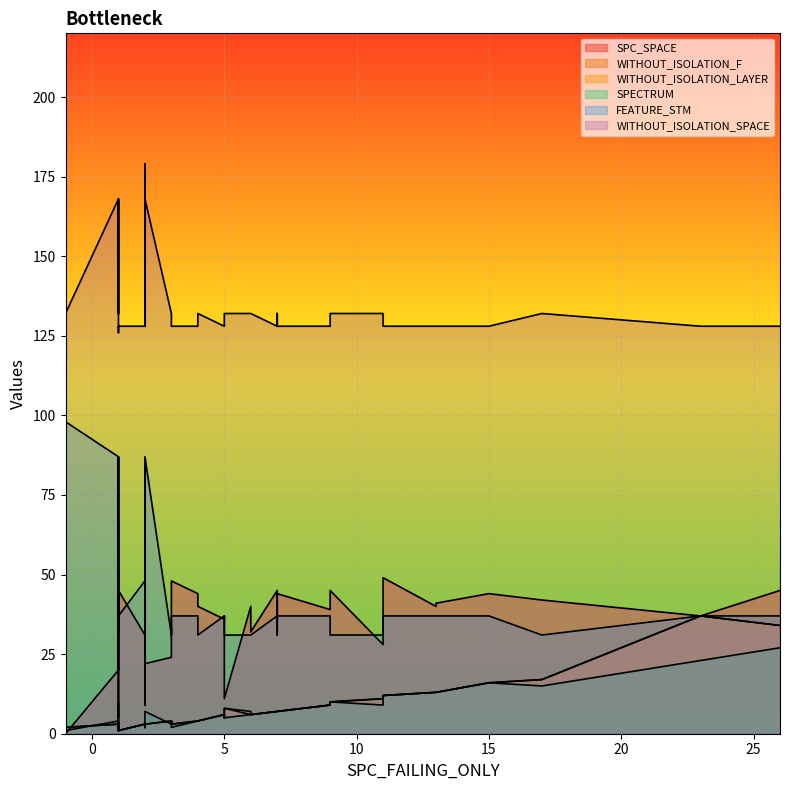

How many series are shown in this chart?

6